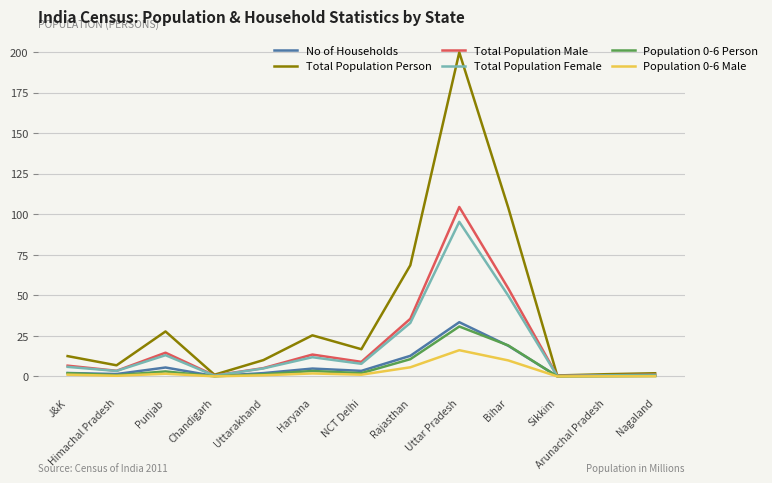

Which series has the largest range (max minus min)?

Total Population Person